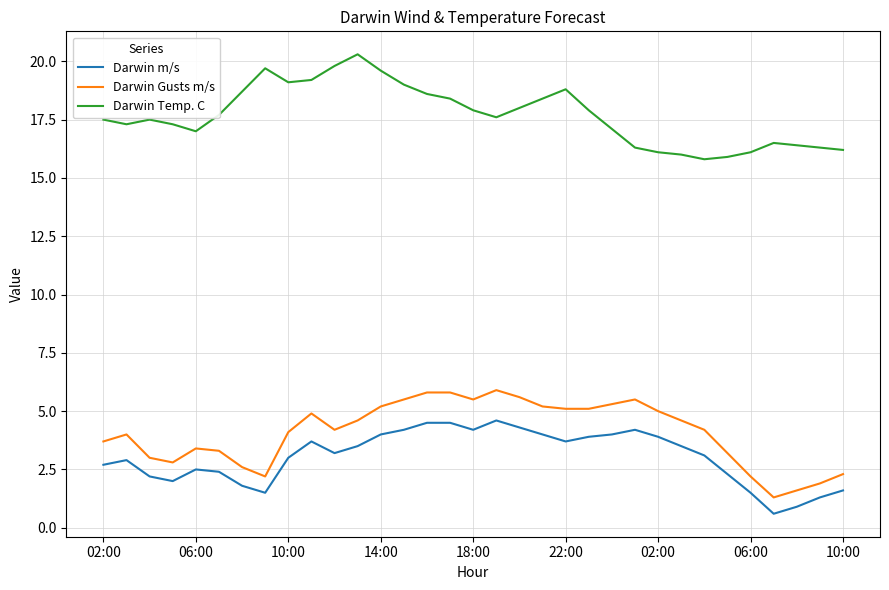

Which series has the largest total across all categories?

Darwin Temp. C